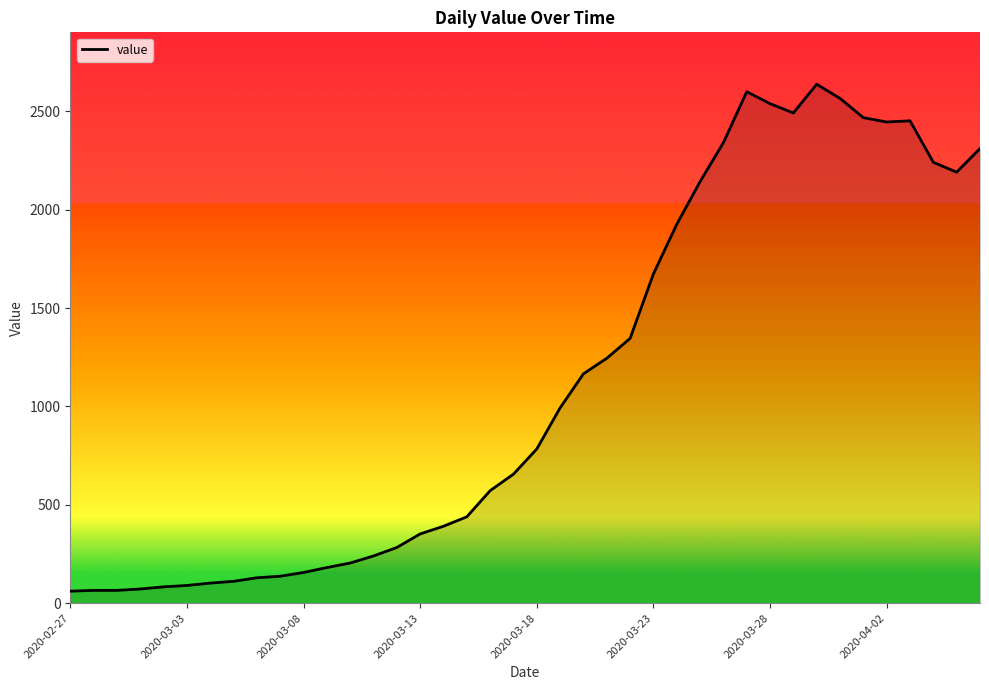

What is the difference between the maximum and minimum values?

2577